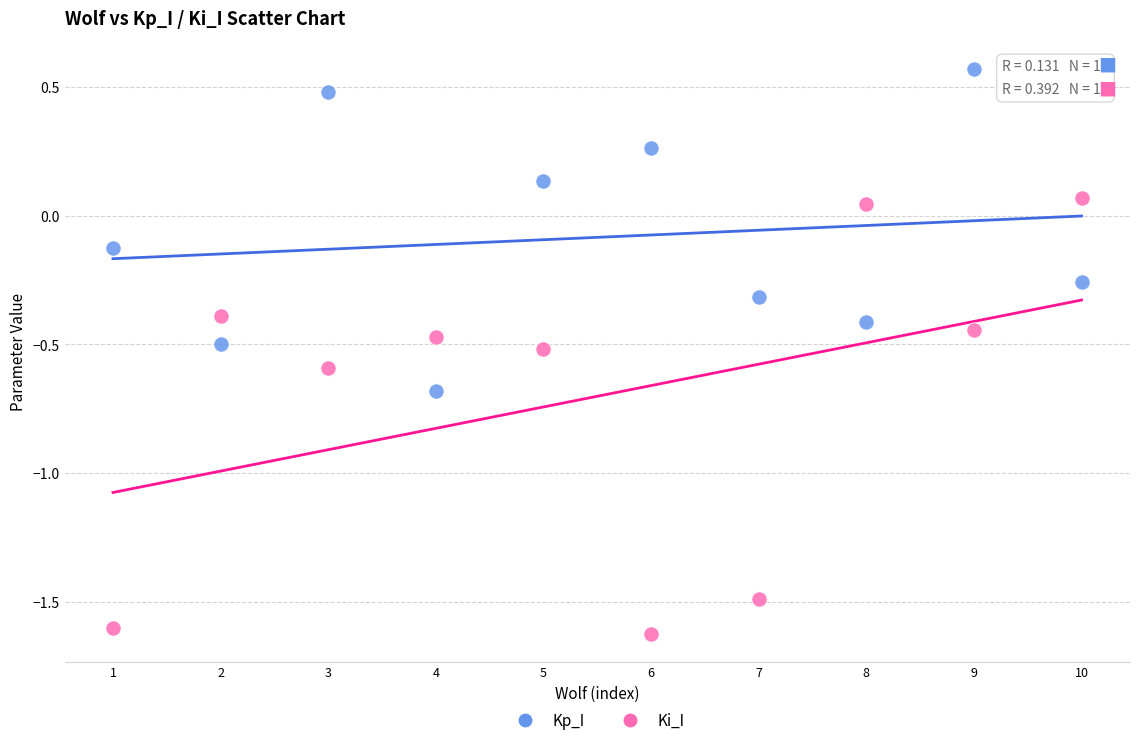

Across all data points, what is the range of X values (max minus min)?

9.0